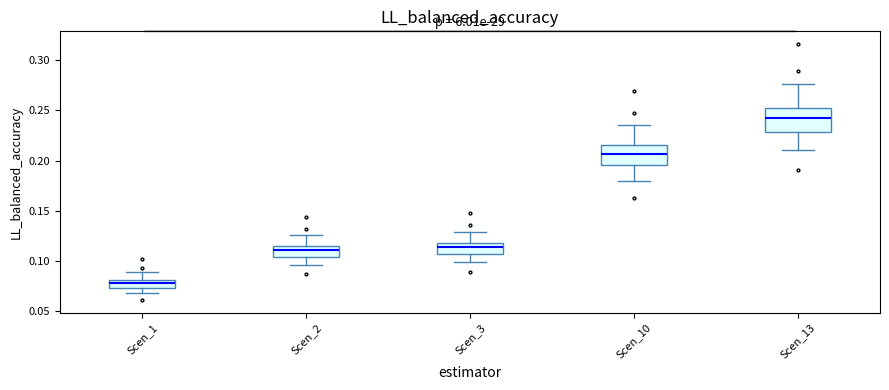

Reading left to right, transcribe this box plot: for each box, give where its median line is, the range the box spans, and where its two whiskers end, as read against the y-axis. The values are not printed on the chart, so give them approximately, as read against the axis.

Scen_1: median 0.080 (inside the box), box 0.075 to 0.080, whiskers 0.070 to 0.090
Scen_2: median 0.110, box 0.105 to 0.115, whiskers 0.095 to 0.125
Scen_3: median 0.115, box 0.105 to 0.120, whiskers 0.100 to 0.130
Scen_10: median 0.205, box 0.195 to 0.215, whiskers 0.180 to 0.235
Scen_13: median 0.240, box 0.230 to 0.255, whiskers 0.210 to 0.275